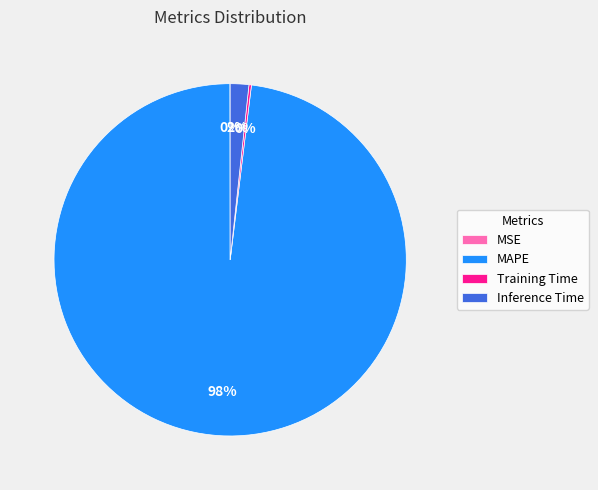

To the nearest percent, what percentage of the pie is Inference Time?

2%